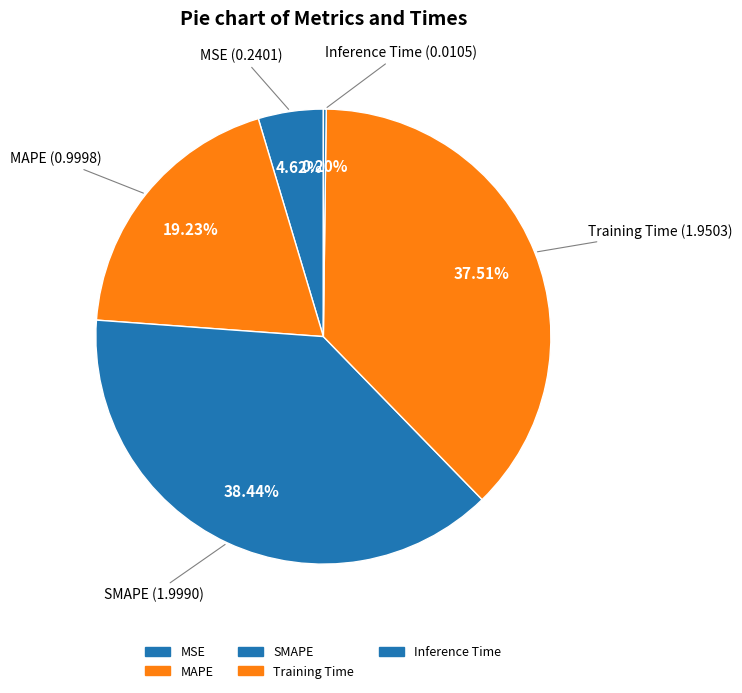

Which category has the smallest portion of the pie?

Inference Time